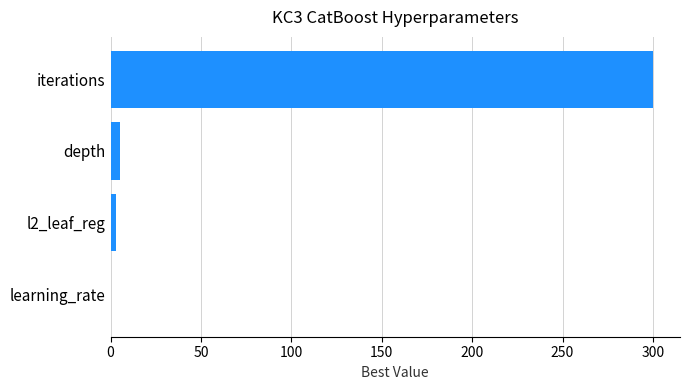

The chart shows a value of 144.7 at iterations. True or false?

False